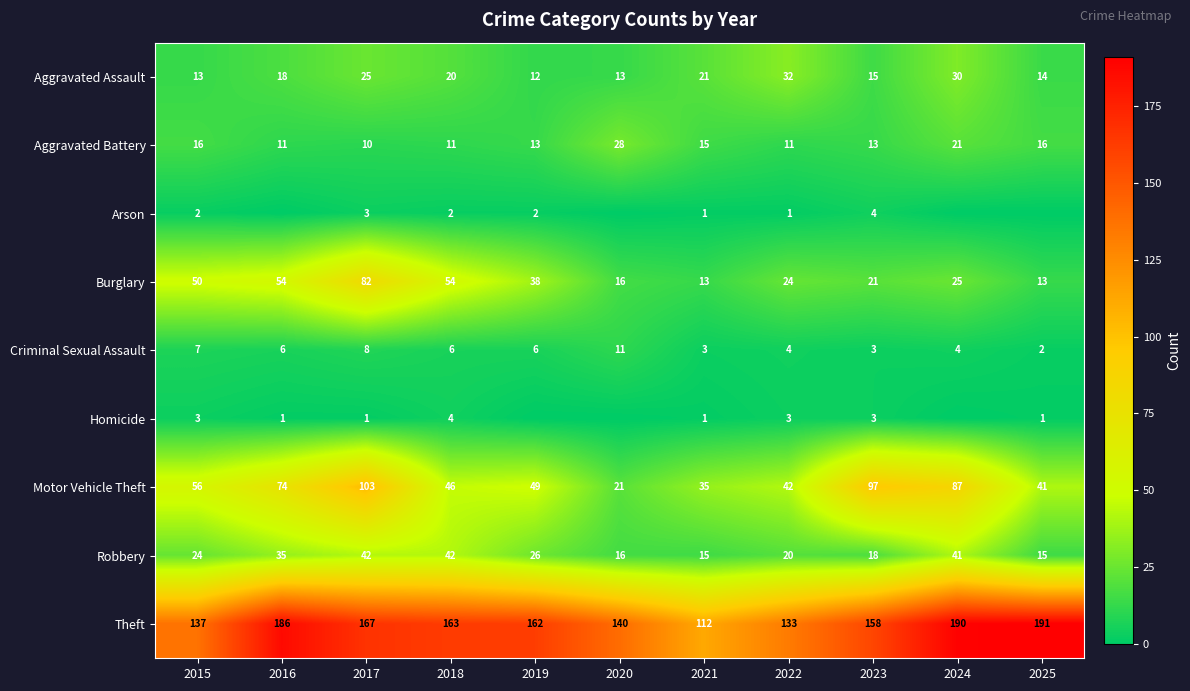

At 2018, list the series in order from largest to smallest.

Theft, Burglary, Motor Vehicle Theft, Robbery, Aggravated Assault, Aggravated Battery, Criminal Sexual Assault, Homicide, Arson